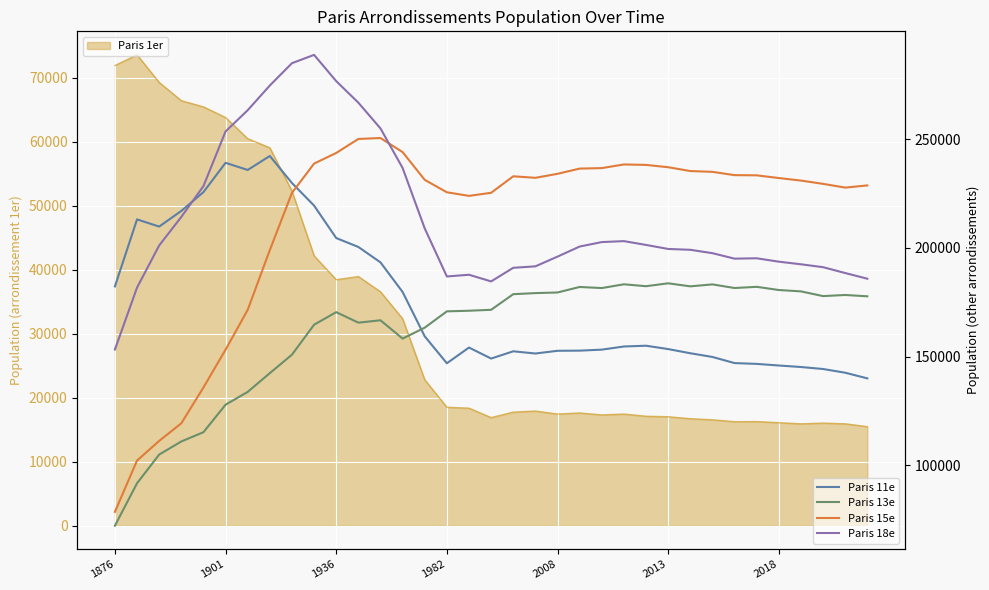

Which series has the largest total across all categories?

Paris 18e